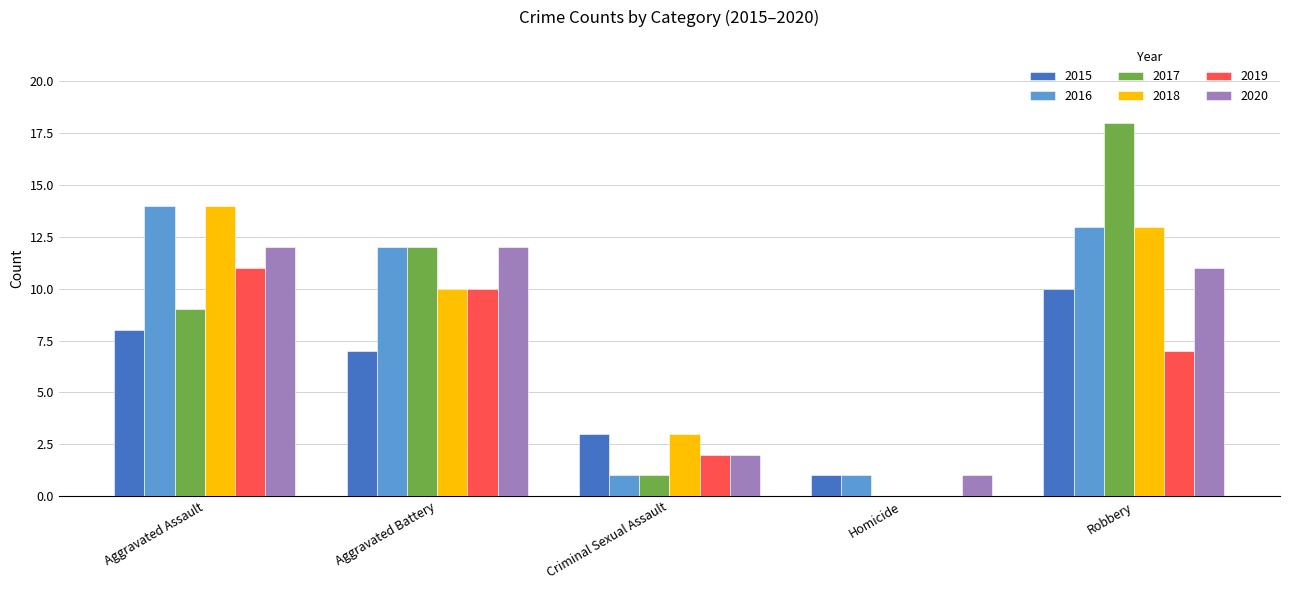

What is the sum of the 2016 values at Homicide and Aggravated Assault?

15